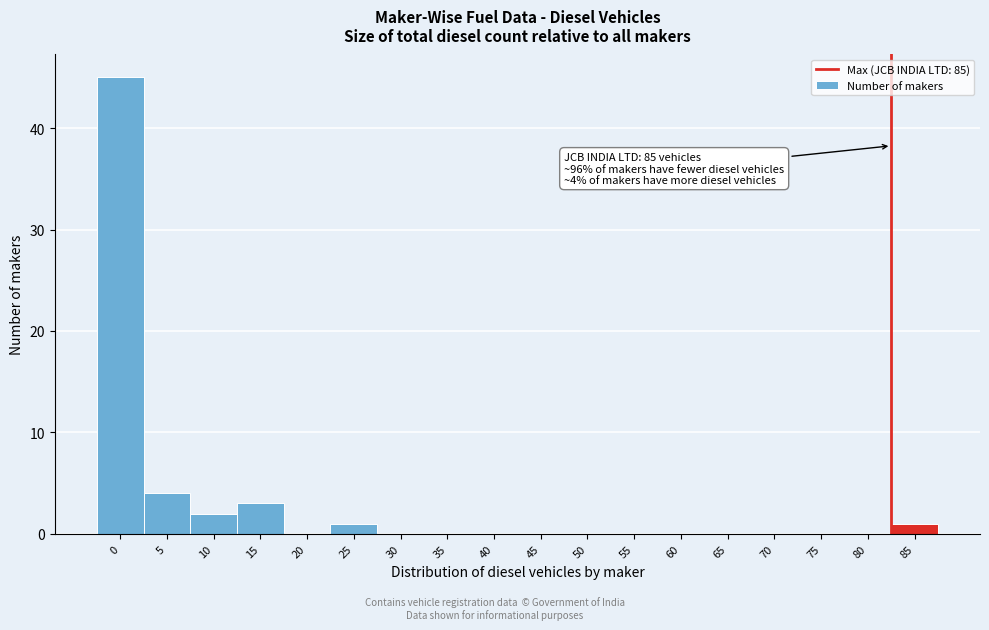

Reading right to left, transcribe all the data shown in this chart.

85=1	80=0	75=0	70=0	65=0	60=0	55=0	50=0	45=0	40=0	35=0	30=0	25=1	20=0	15=3	10=2	5=4	0=45